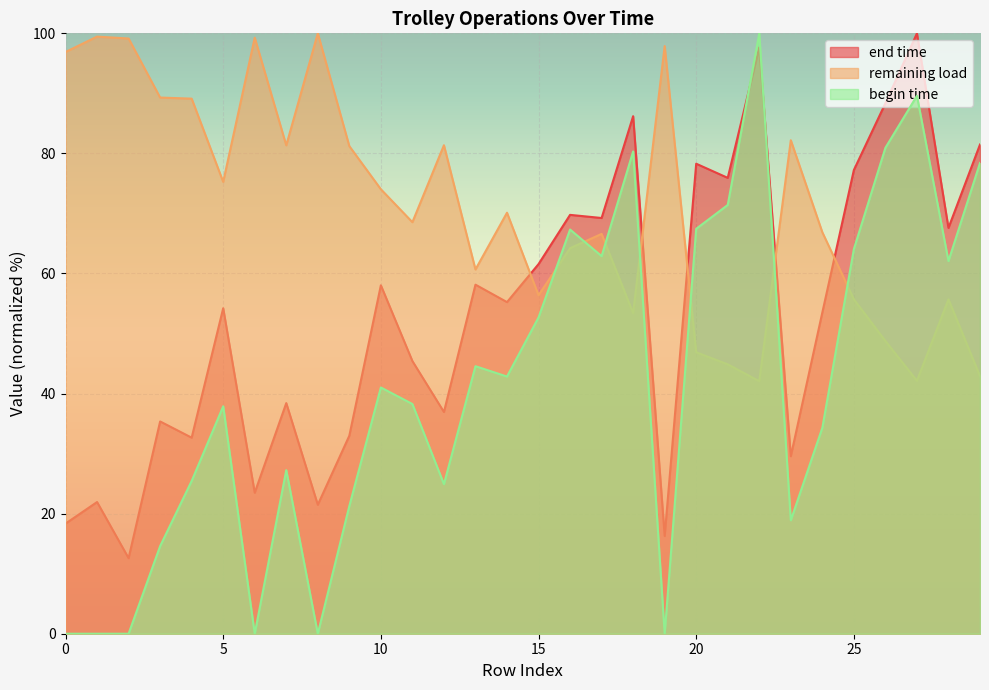

In remaining load, how many points are higher than both neighbors (excluding endpoints)?

9